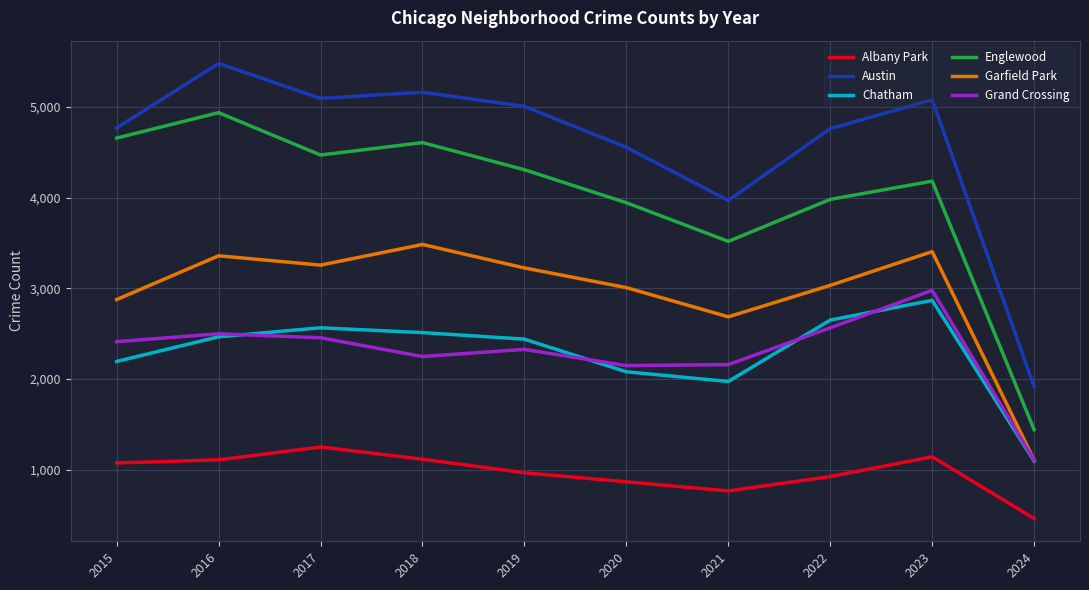

Which category has the lowest value in the Chatham series?

2024